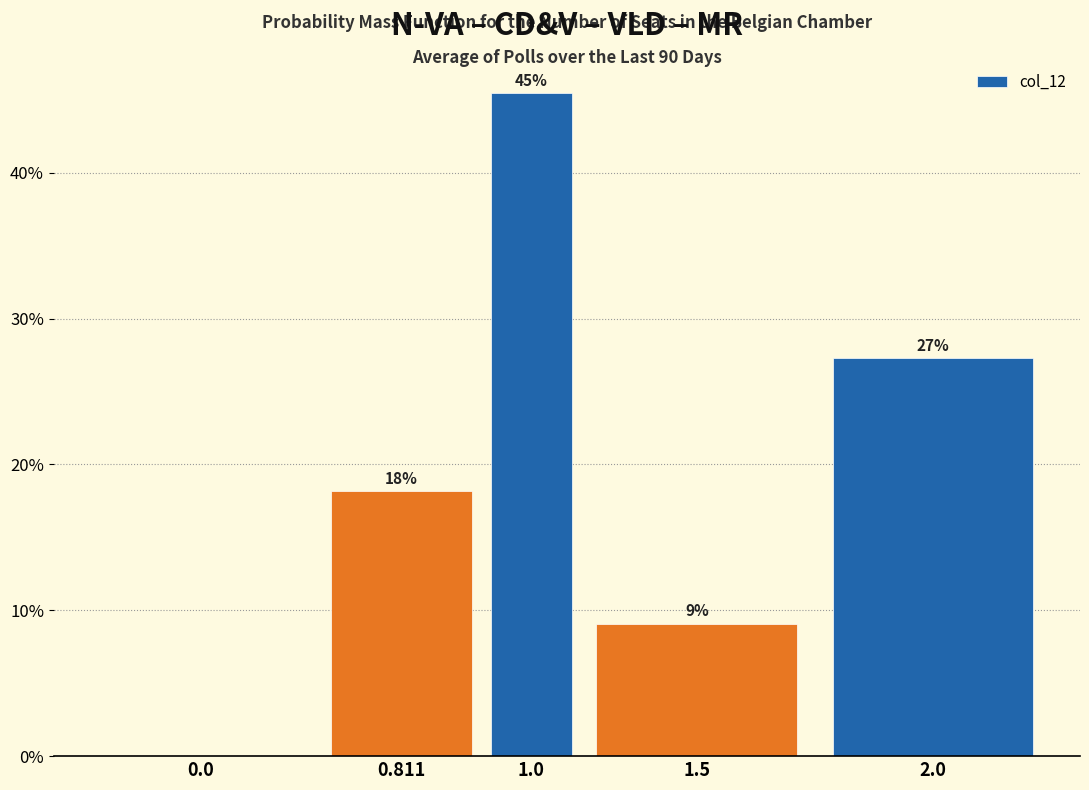

Are the bars horizontal?

No